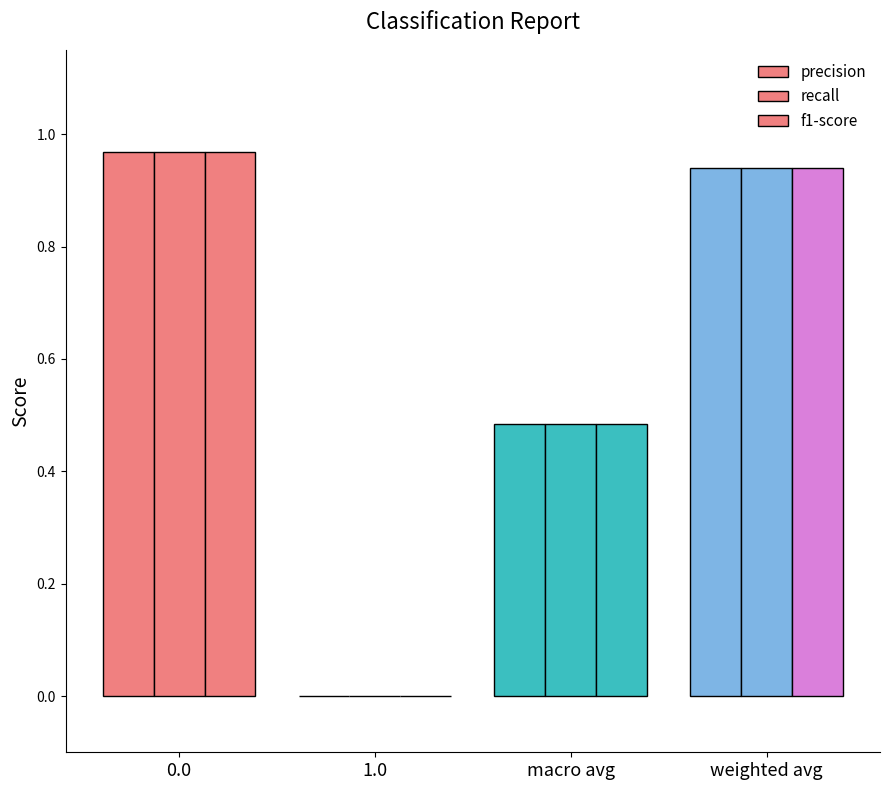

Are the bars horizontal?

No